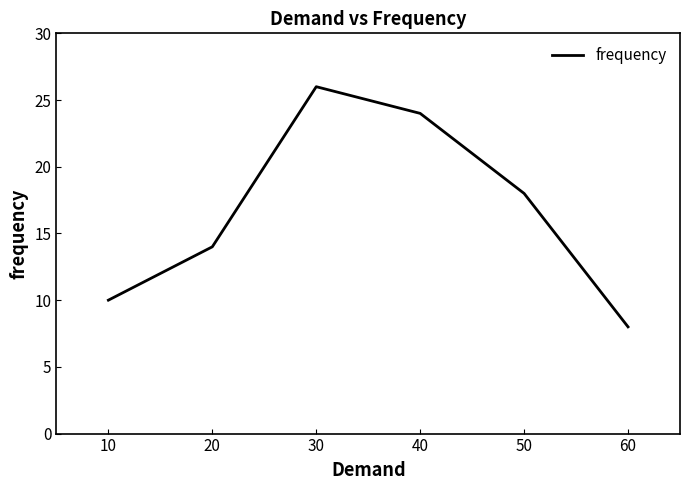

Read the value at 20, to the nearest 5.

15